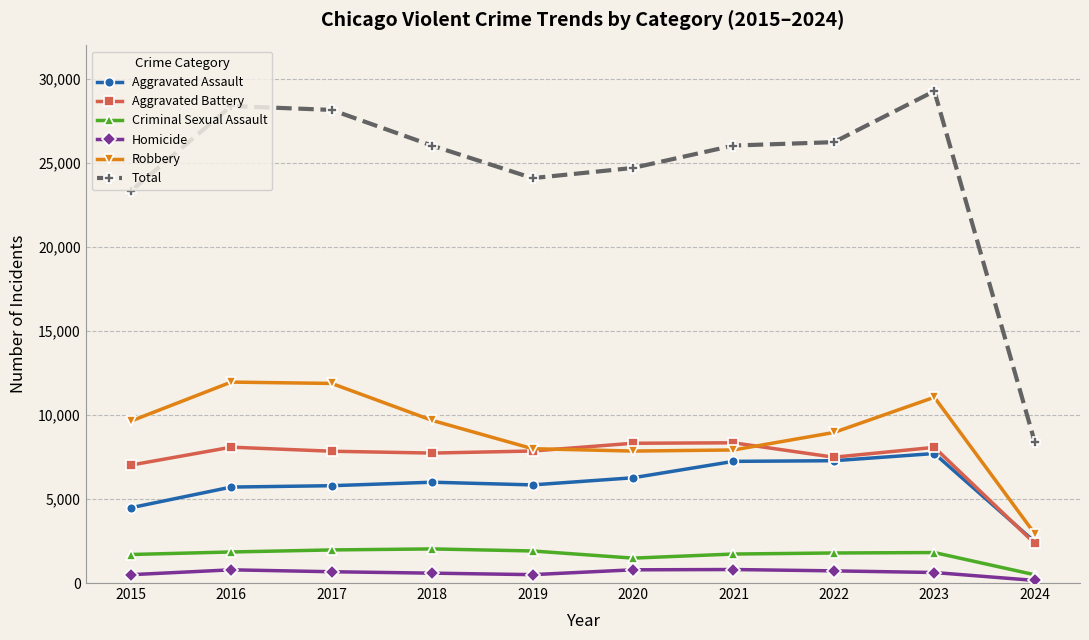

Is the value of Aggravated Battery at 2018 greater than the value of Criminal Sexual Assault at 2023?

Yes